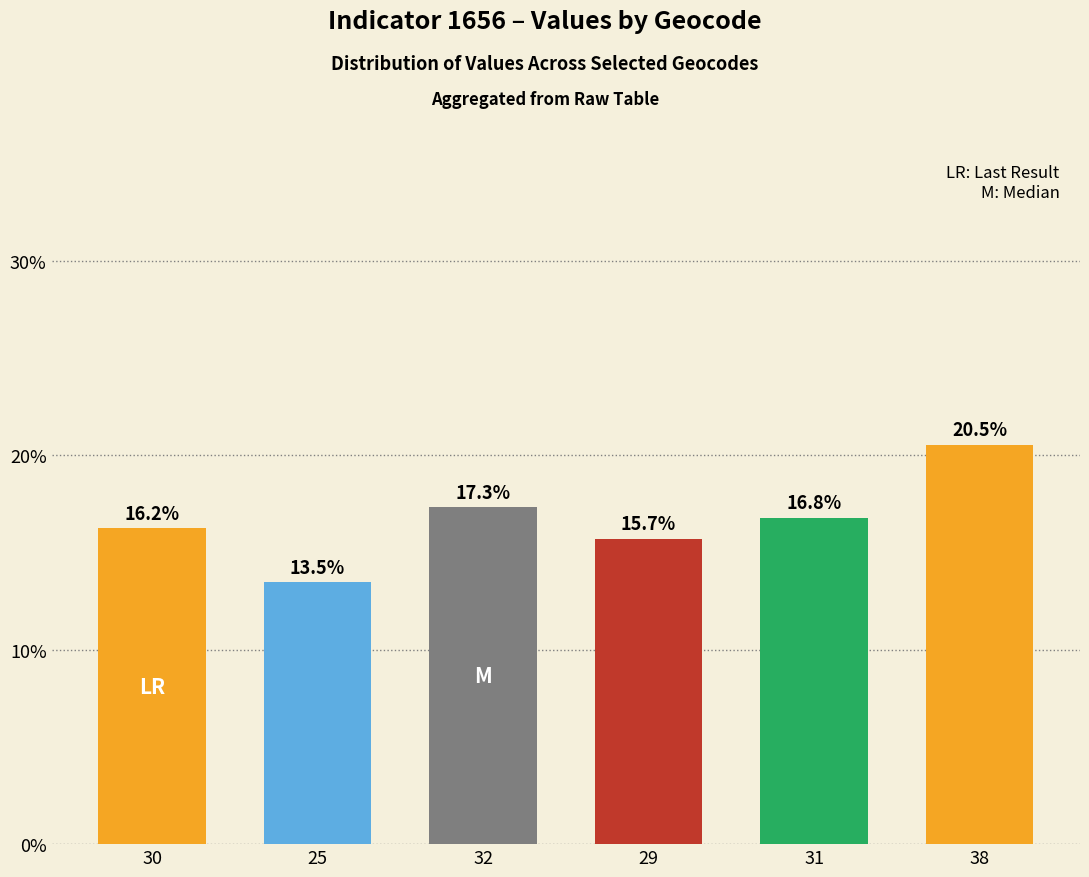

Is it true that the value at 30 is 16.2?

True